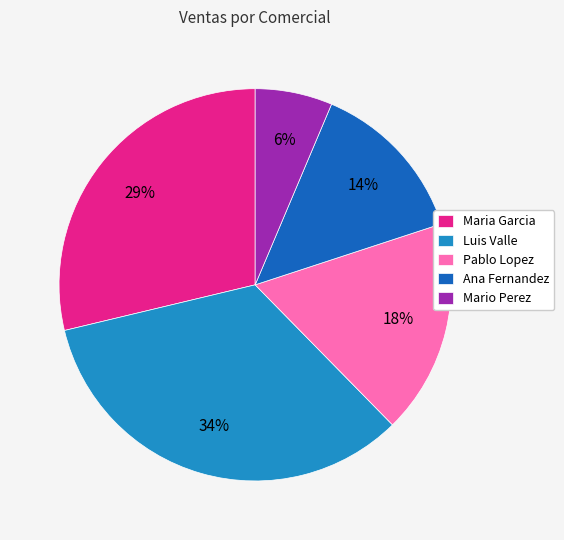

To the nearest percent, what percentage of the pie is Pablo Lopez?

18%